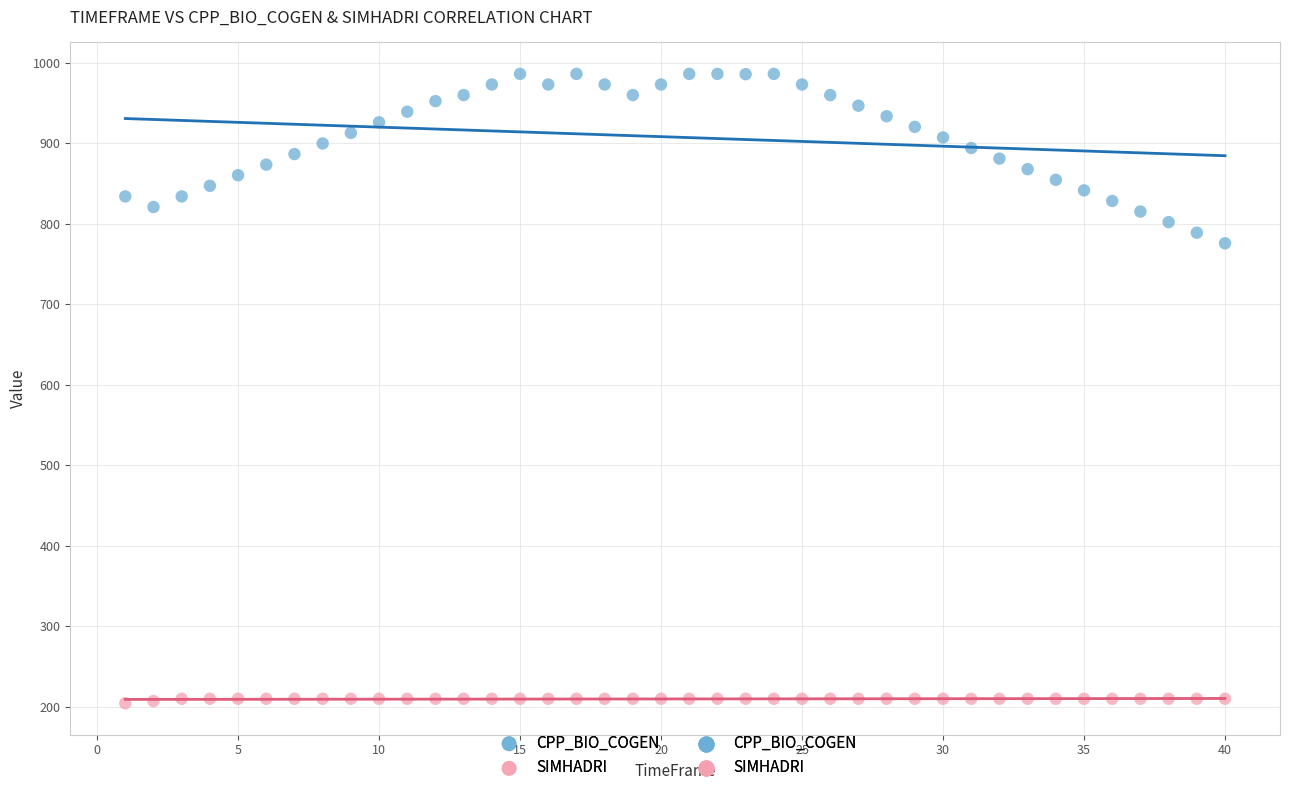

Which series has the largest Y range (max minus min)?

CPP_BIO_COGEN